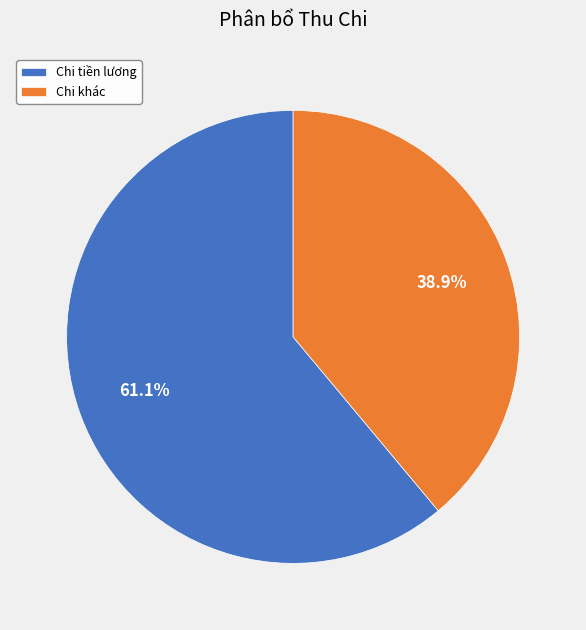

True or false: Chi khác accounts for 52% of the total.

False